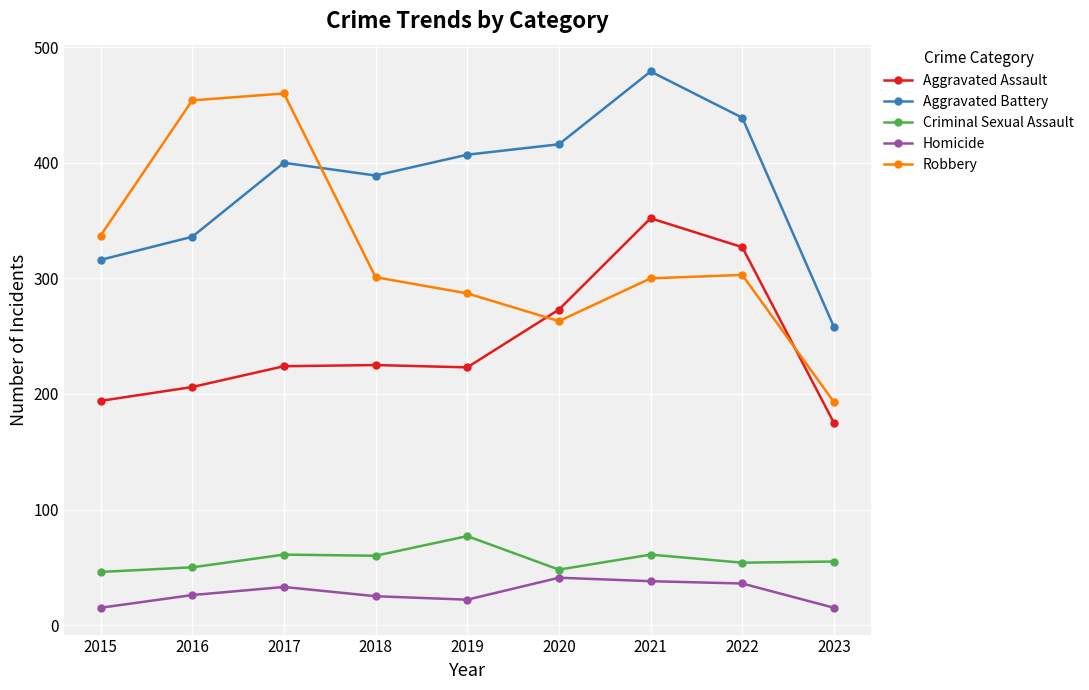

Is the value of Aggravated Assault at 2018 greater than the value of Aggravated Battery at 2023?

No